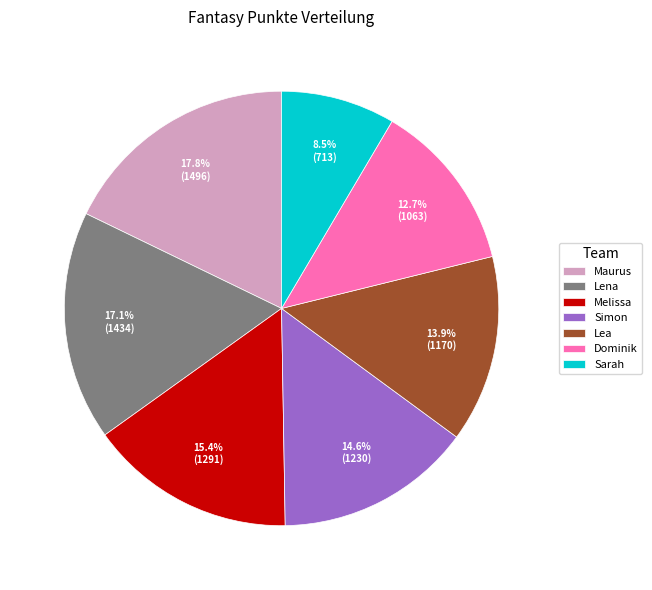

What percentage is the Dominik slice, to the nearest percent?

13%